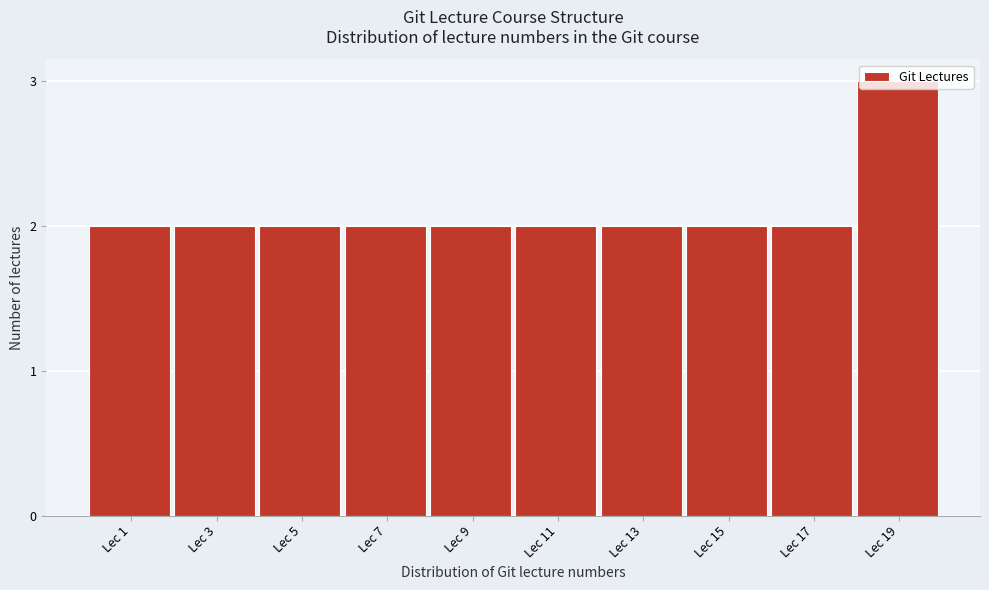

What is the value of the 10th bar from the left?

3